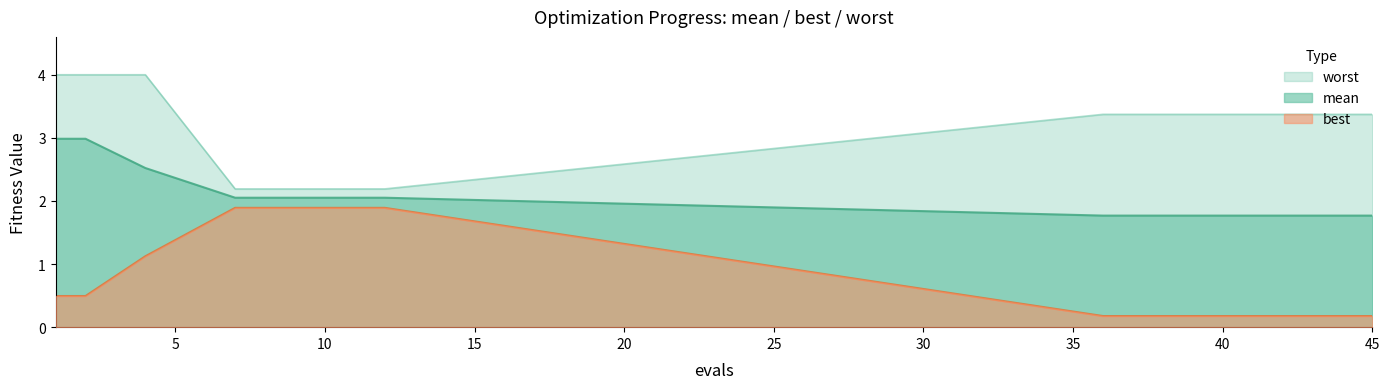

Which series has the widest spread of values?

worst